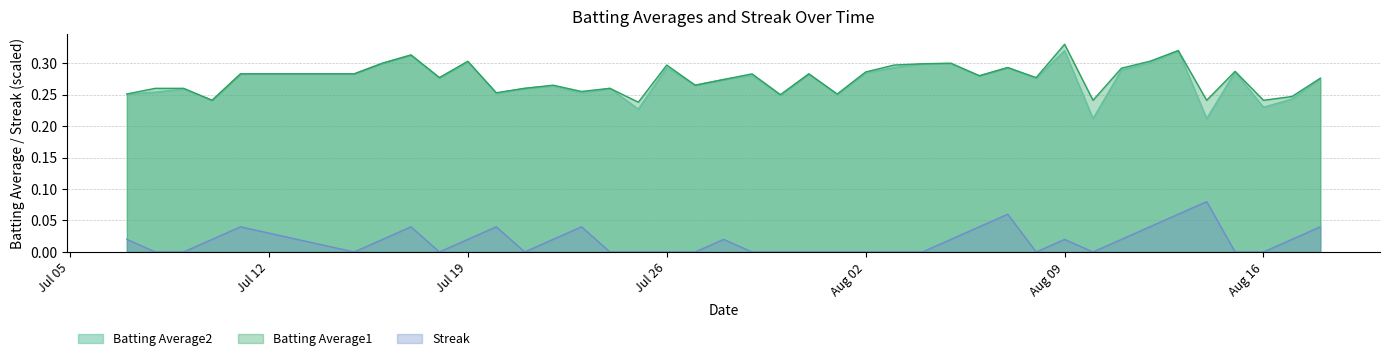

Is the value of Streak at 2010-08-07 greater than the value of Batting Average1 at 2010-08-14?

No